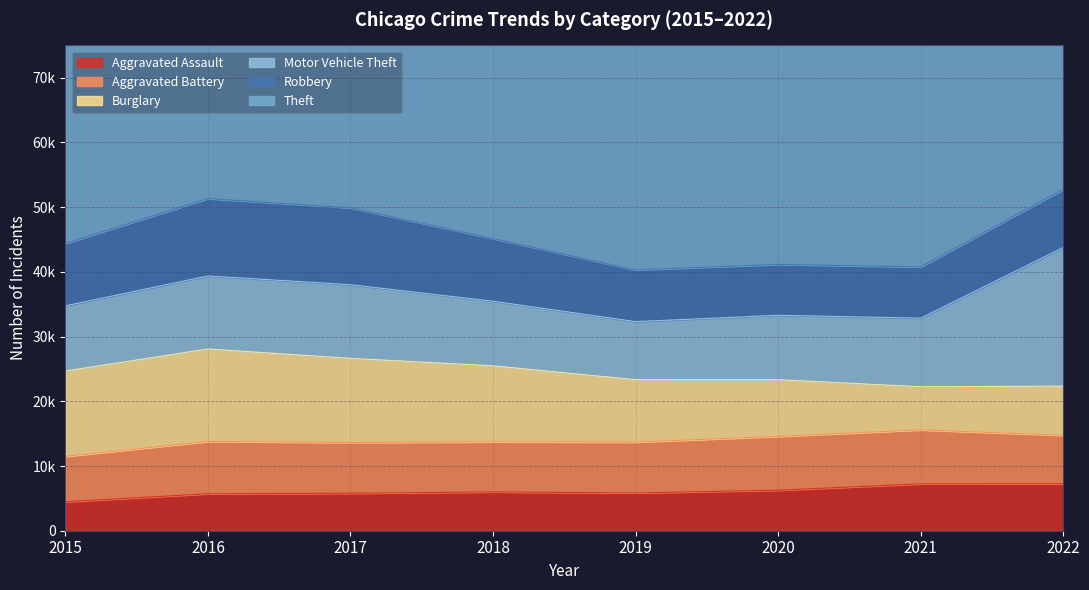

At 2018, list the series in order from smallest to largest.

Aggravated Assault, Aggravated Battery, Robbery, Motor Vehicle Theft, Burglary, Theft